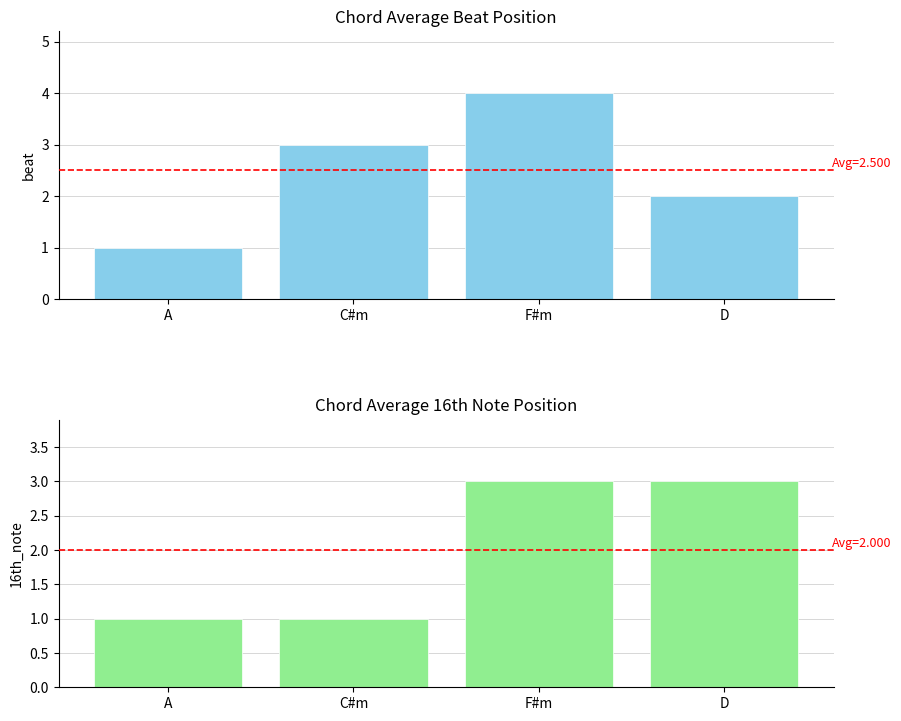

What position from the left is C#m?

2